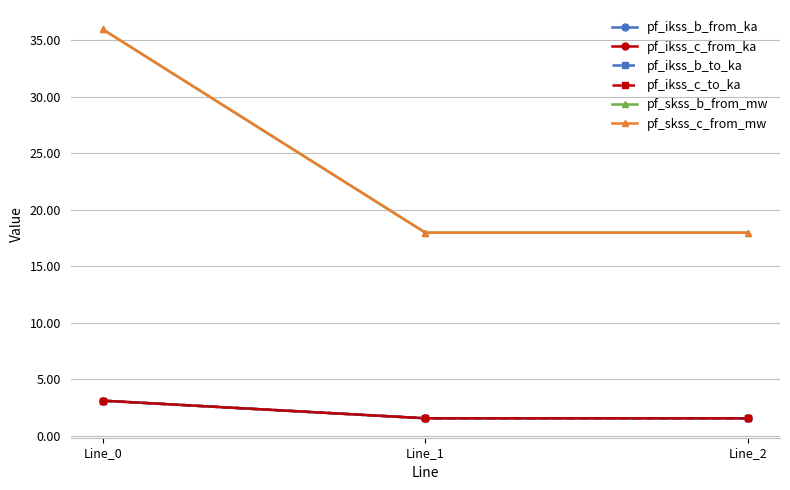

The pf_ikss_c_from_ka series shows 3.1 at Line_0. True or false?

True